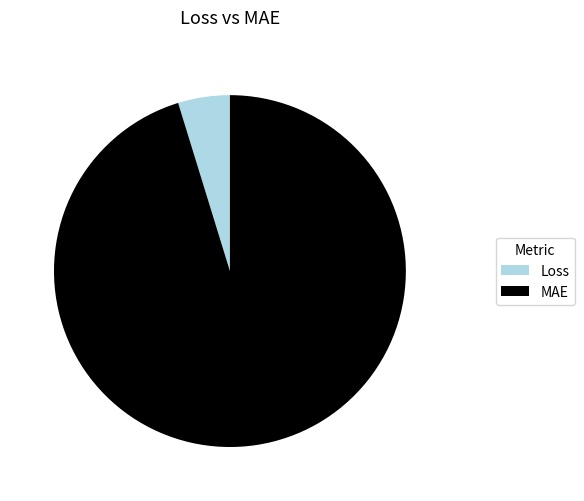

Do MAE and Loss together represent more than half of the pie?

Yes